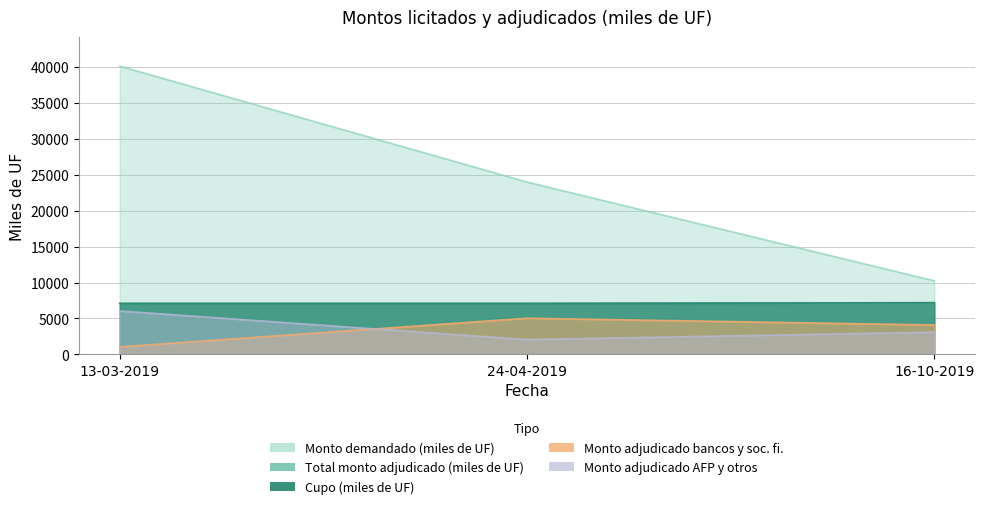

Where does the Monto adjudicado bancos y soc. fi. series first go above 4100?

24-04-2019